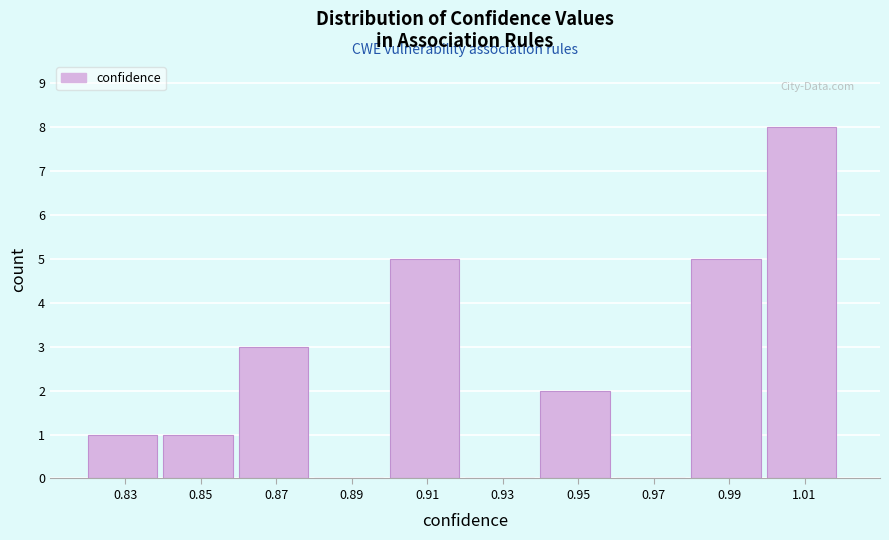

How tall is the bar that spans 1.00 to 1.02 on the x-axis? The values are not printed on the chart, so give them approximately, as read against the axis.

8